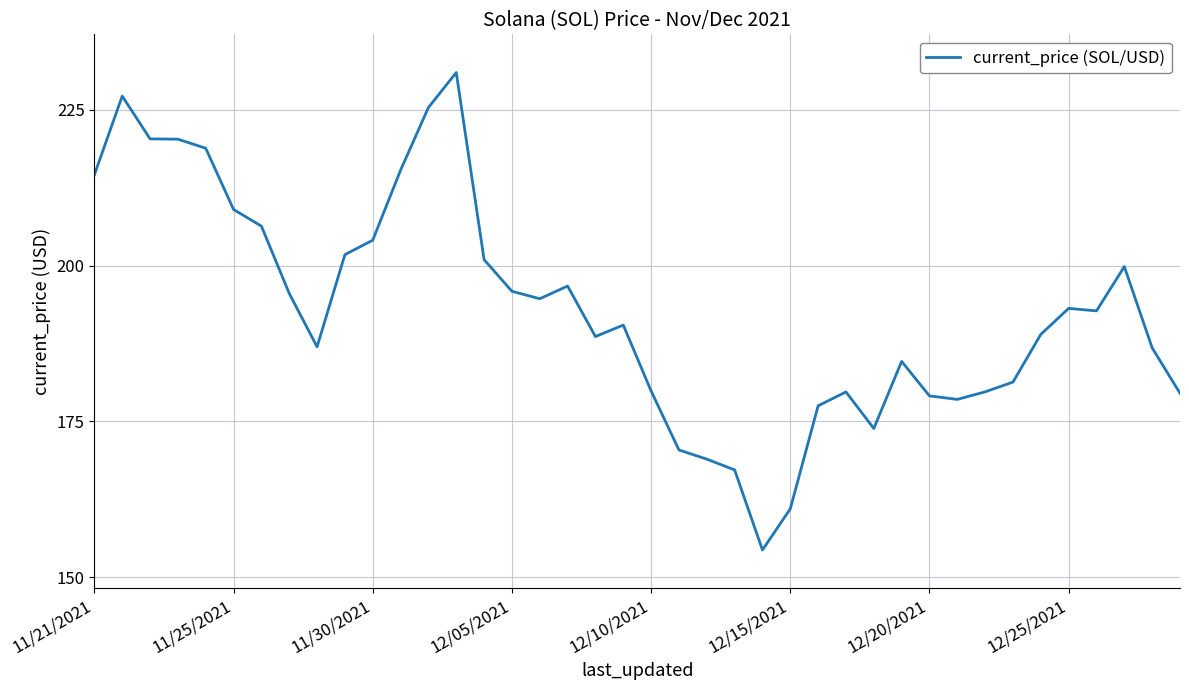

Does the chart display data point markers on the line(s)?

No